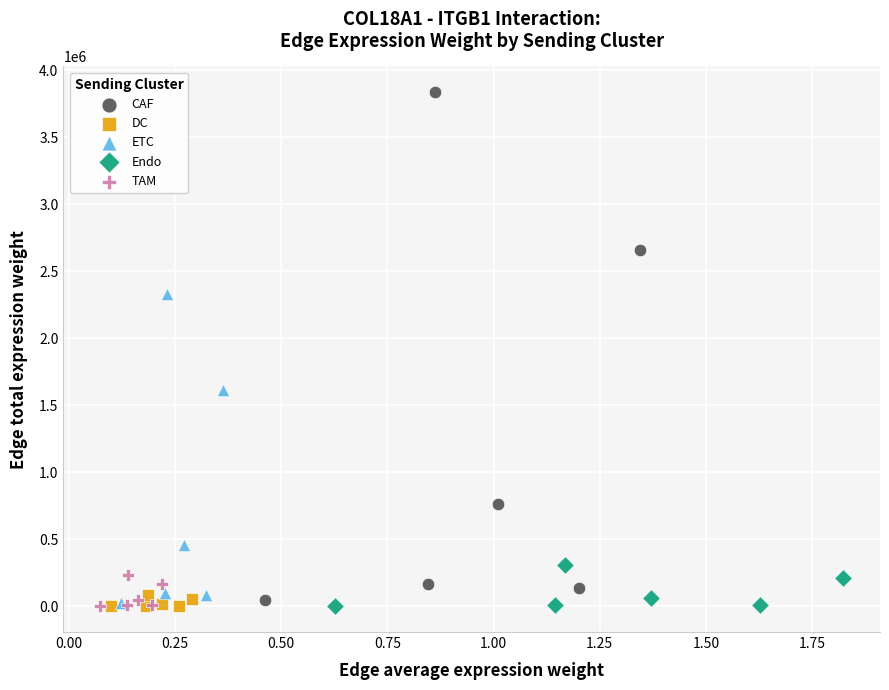

Which series reaches the maximum Y coordinate?

CAF